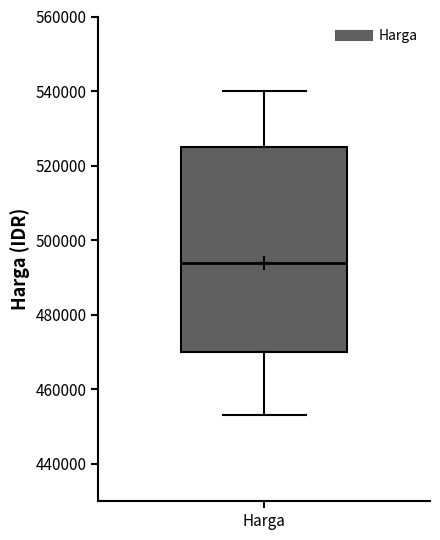

Read this box plot against the y-axis: the position of the median line, the range covered by the box, and the ends of both whiskers. The values are not printed on the chart, so give them approximately, as read against the axis.

median 494000, box 470000 to 526000, whiskers 454000 to 540000